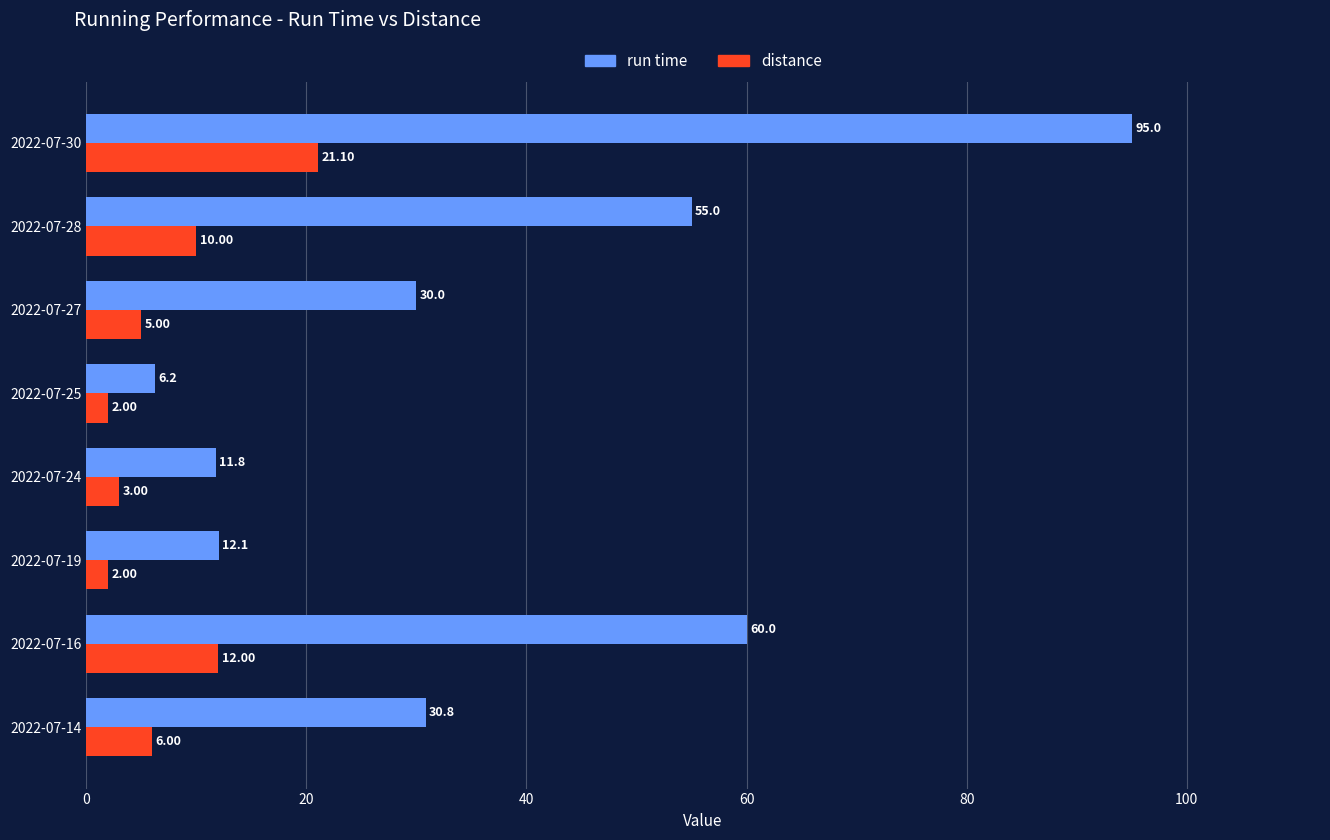

What are all the series names shown in the legend?

run time, distance